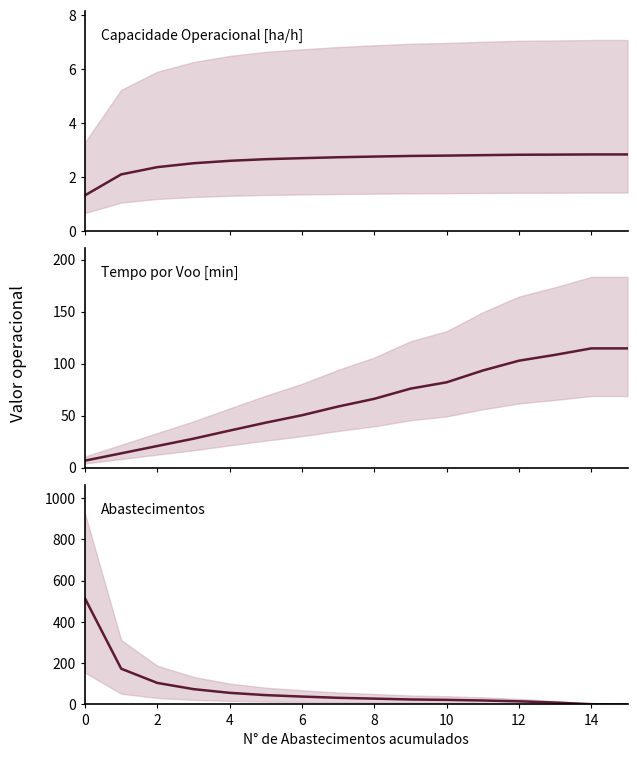

Where does the Tempo por voo [min] series first go above 66?

8